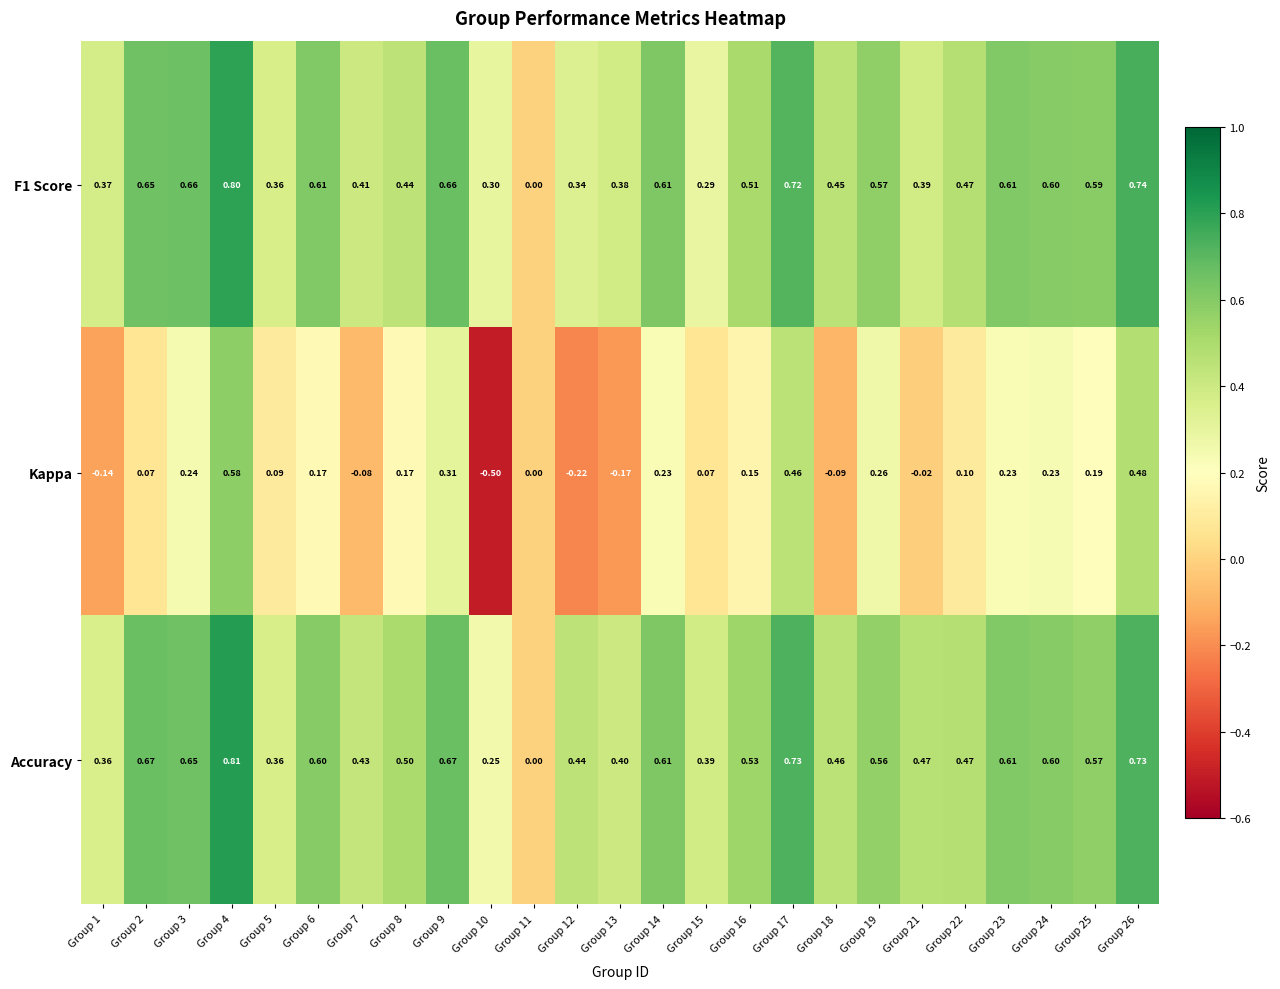

Which series has the largest total across all categories?

Accuracy